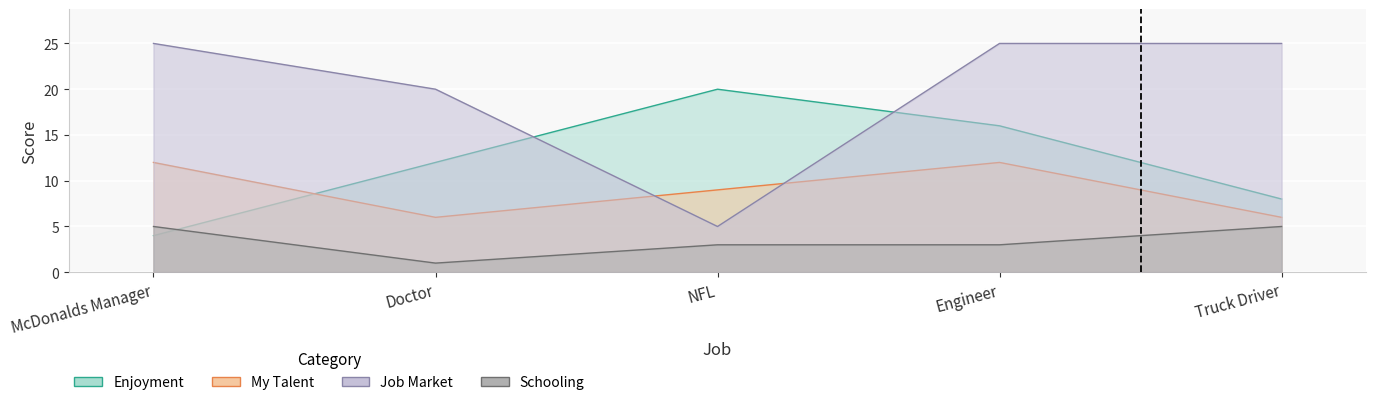

Where is the first local minimum for Schooling?

Doctor